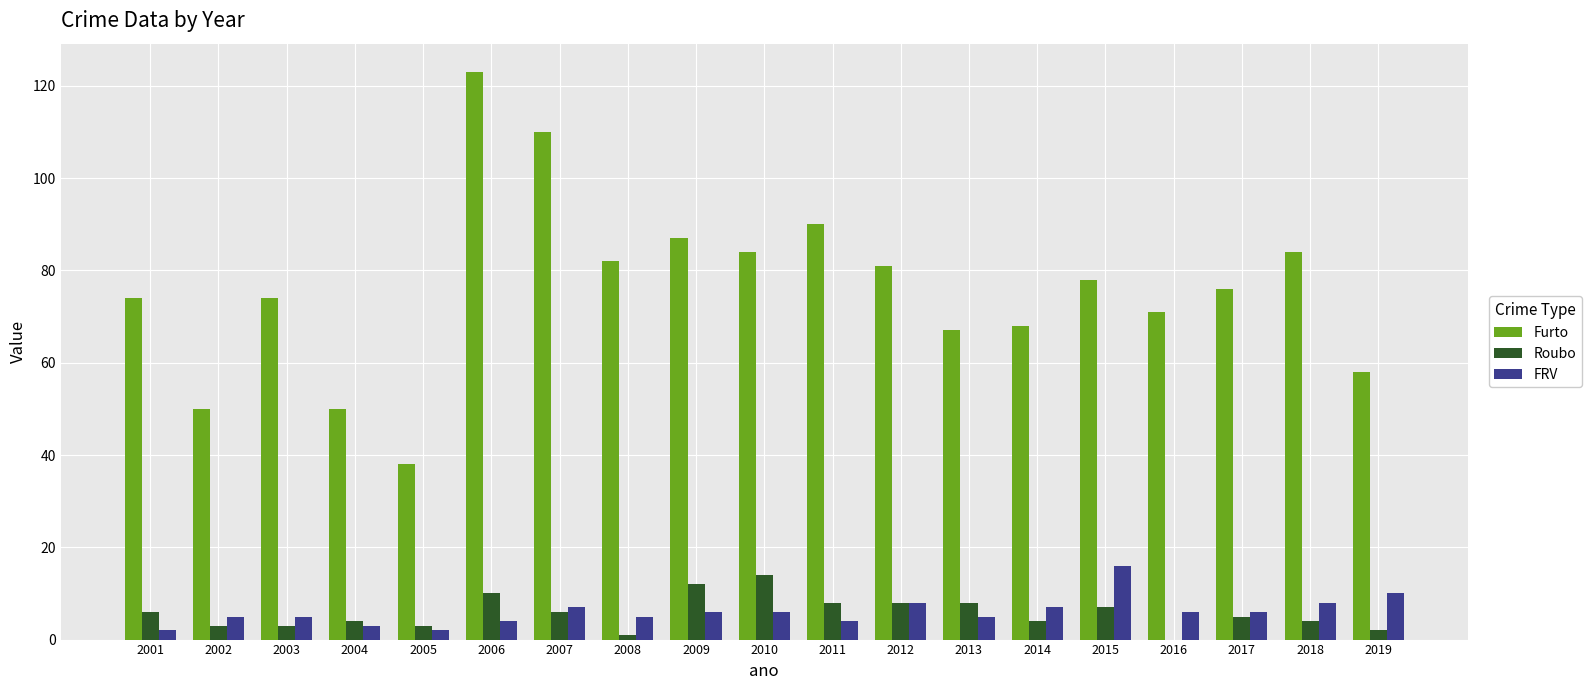

Is the value of Roubo at 2015 greater than the value of Furto at 2012?

No